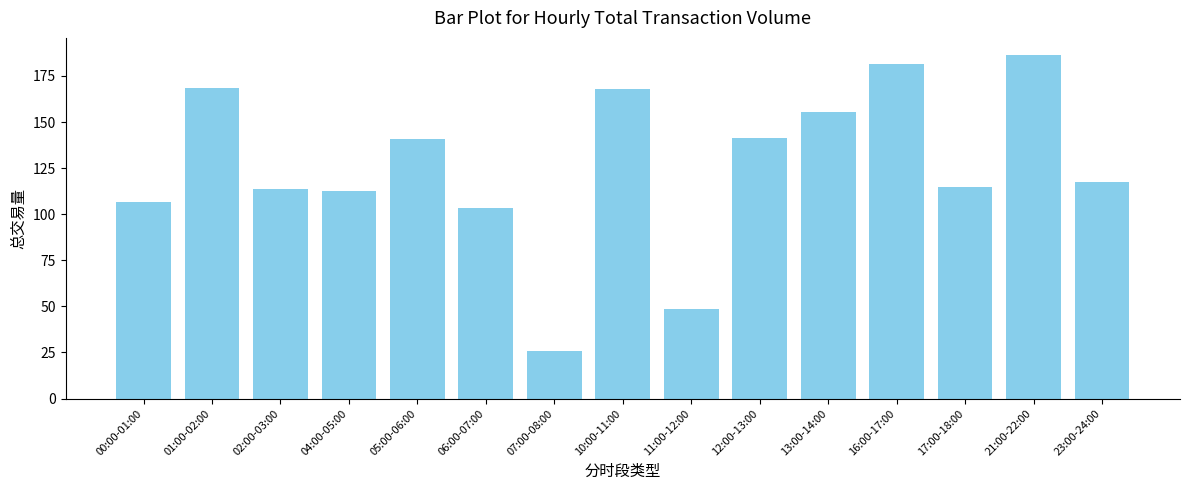

Which has a higher value, 05:00-06:00 or 23:00-24:00?

05:00-06:00